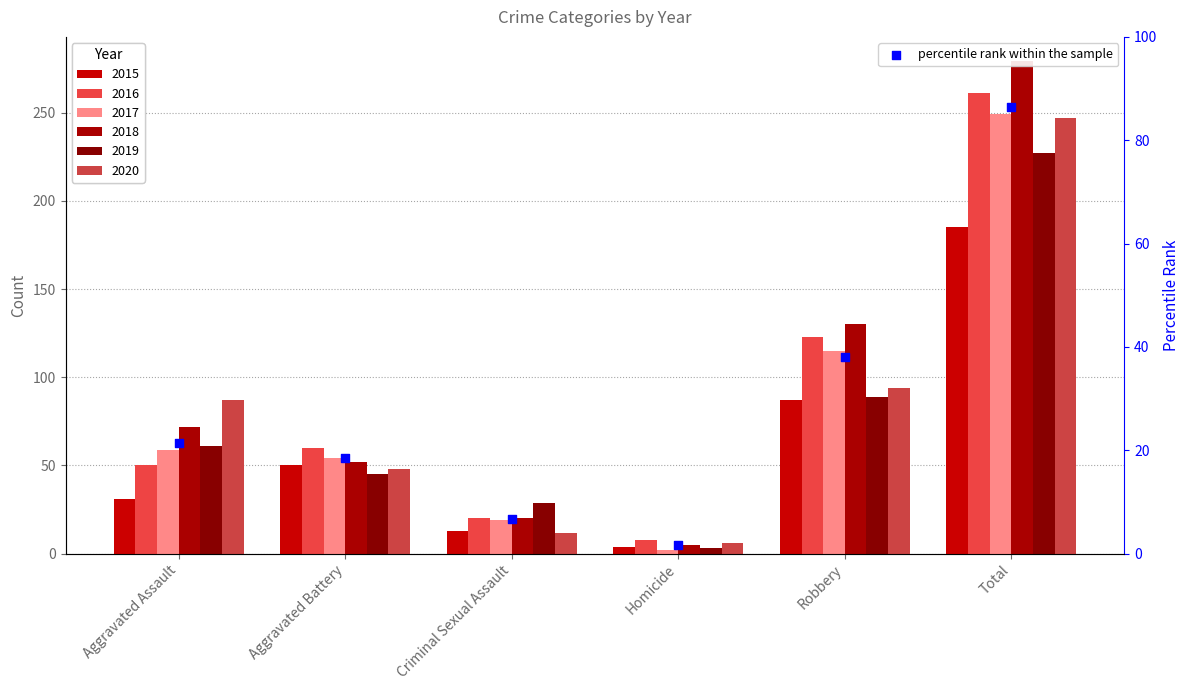

What is the ratio of the value at Total to the value at Criminal Sexual Assault?

12.8